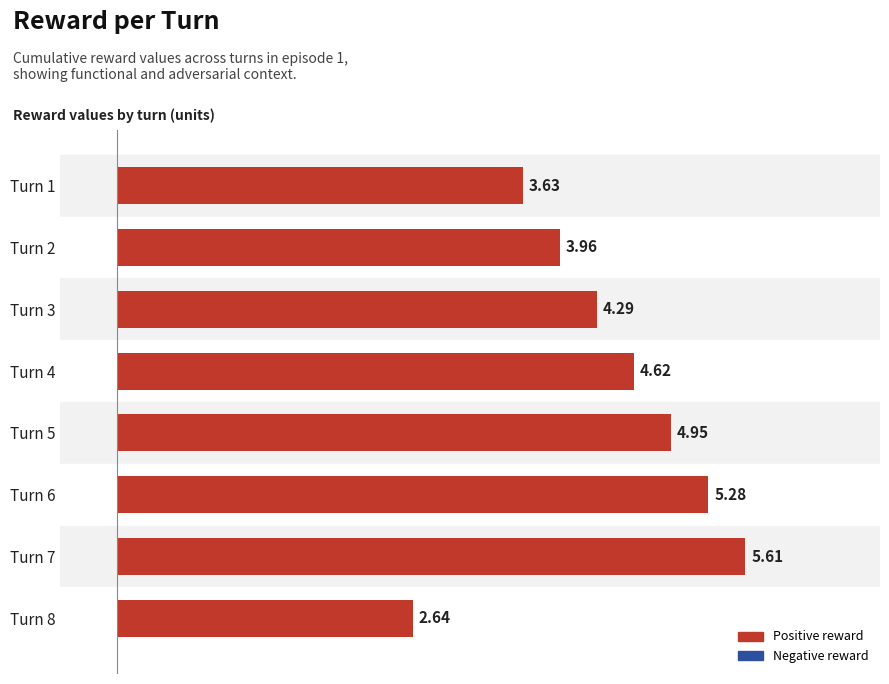

At which category does the chart reach its minimum across all series?

Turn 8